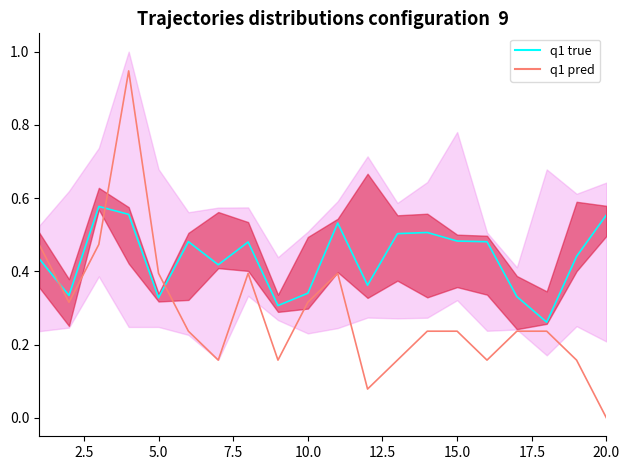

How many interior local peaks does the q1 true series have?

5